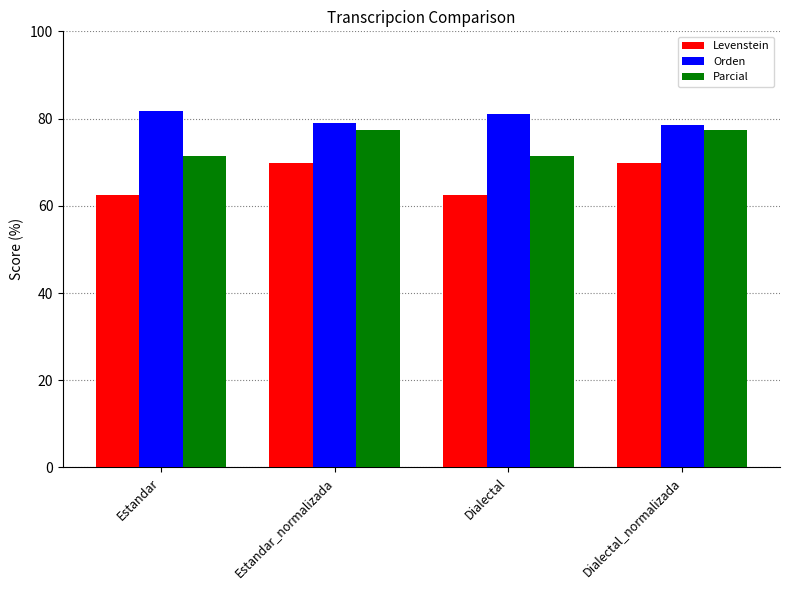

The Parcial series shows 71.4 at Estandar. True or false?

True